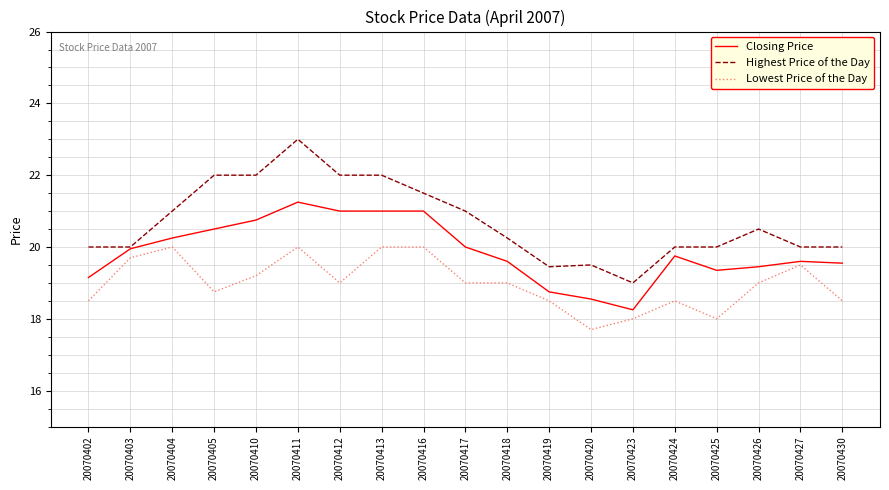

Rank the series at 20070404 from highest to lowest value.

Highest Price of the Day, Closing Price, Lowest Price of the Day